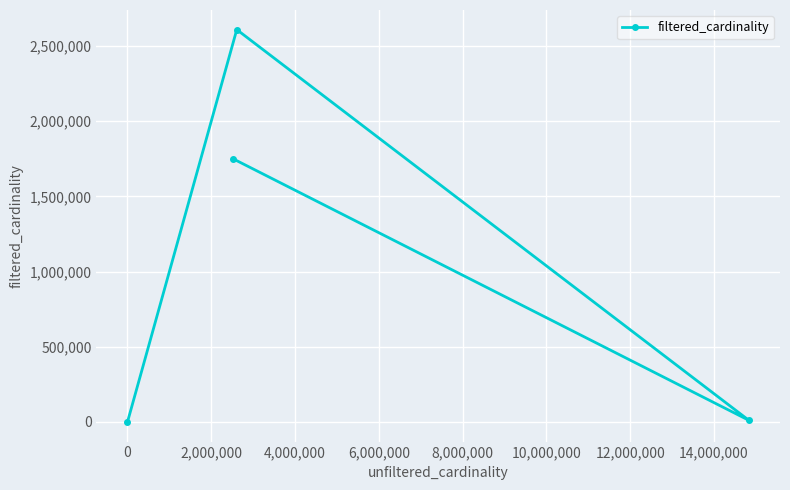

Does the chart display data point markers on the line(s)?

Yes